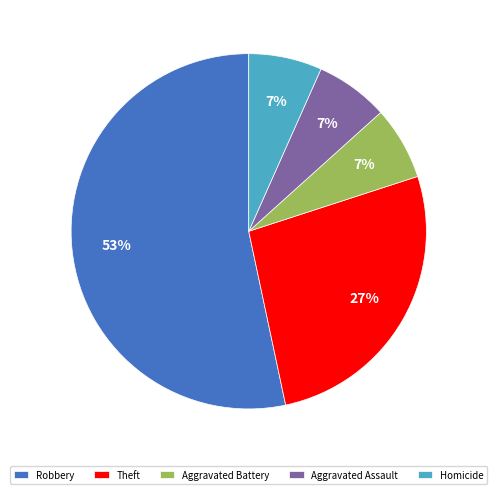

To the nearest percent, what percentage of the pie is Theft?

27%